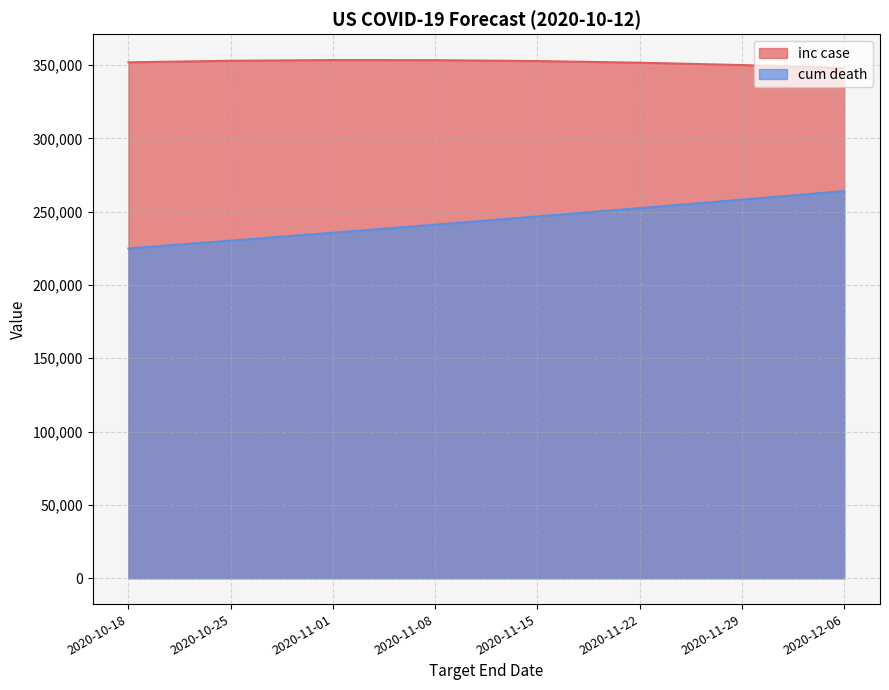

How many data points in cum death are above 246746?

3